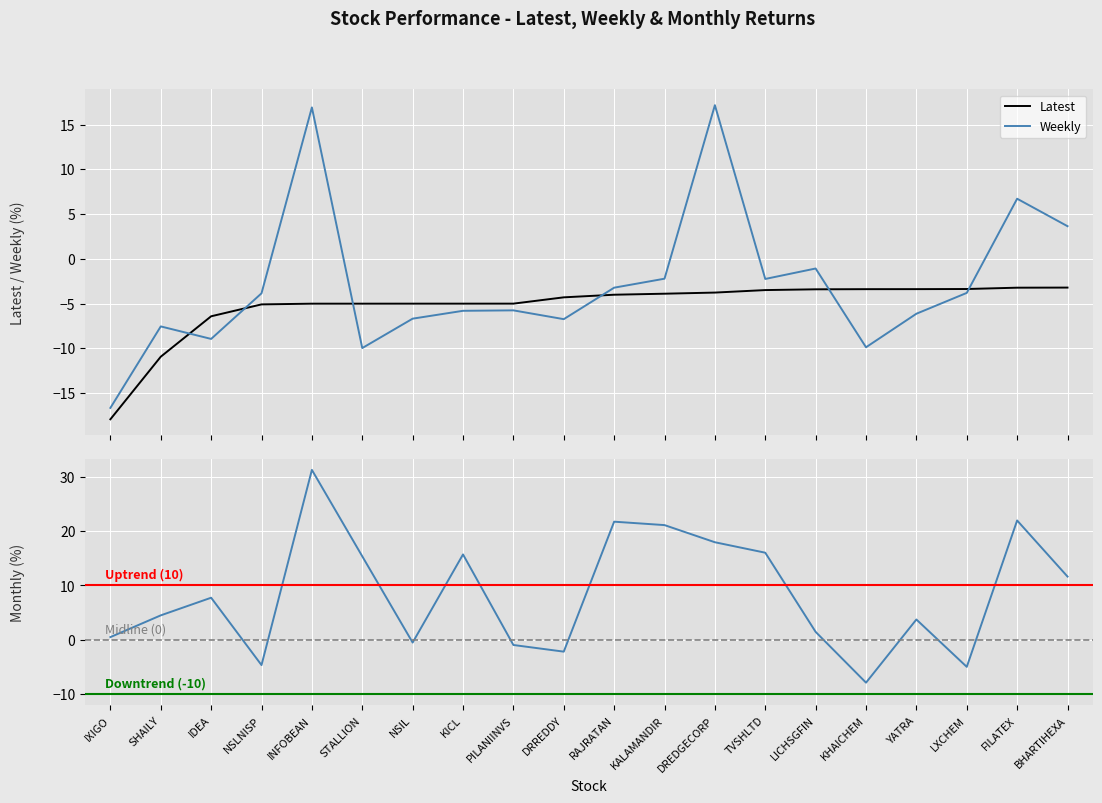

Which series changed the most between NSIL and BHARTIHEXA?

Monthly